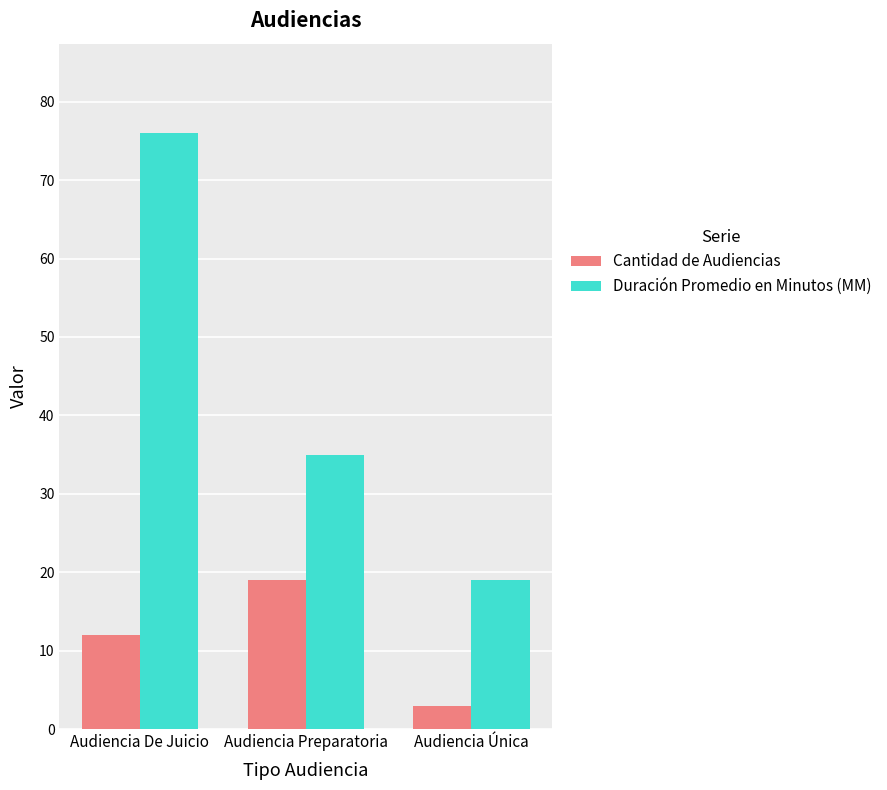

What position from the right is Audiencia Preparatoria?

2